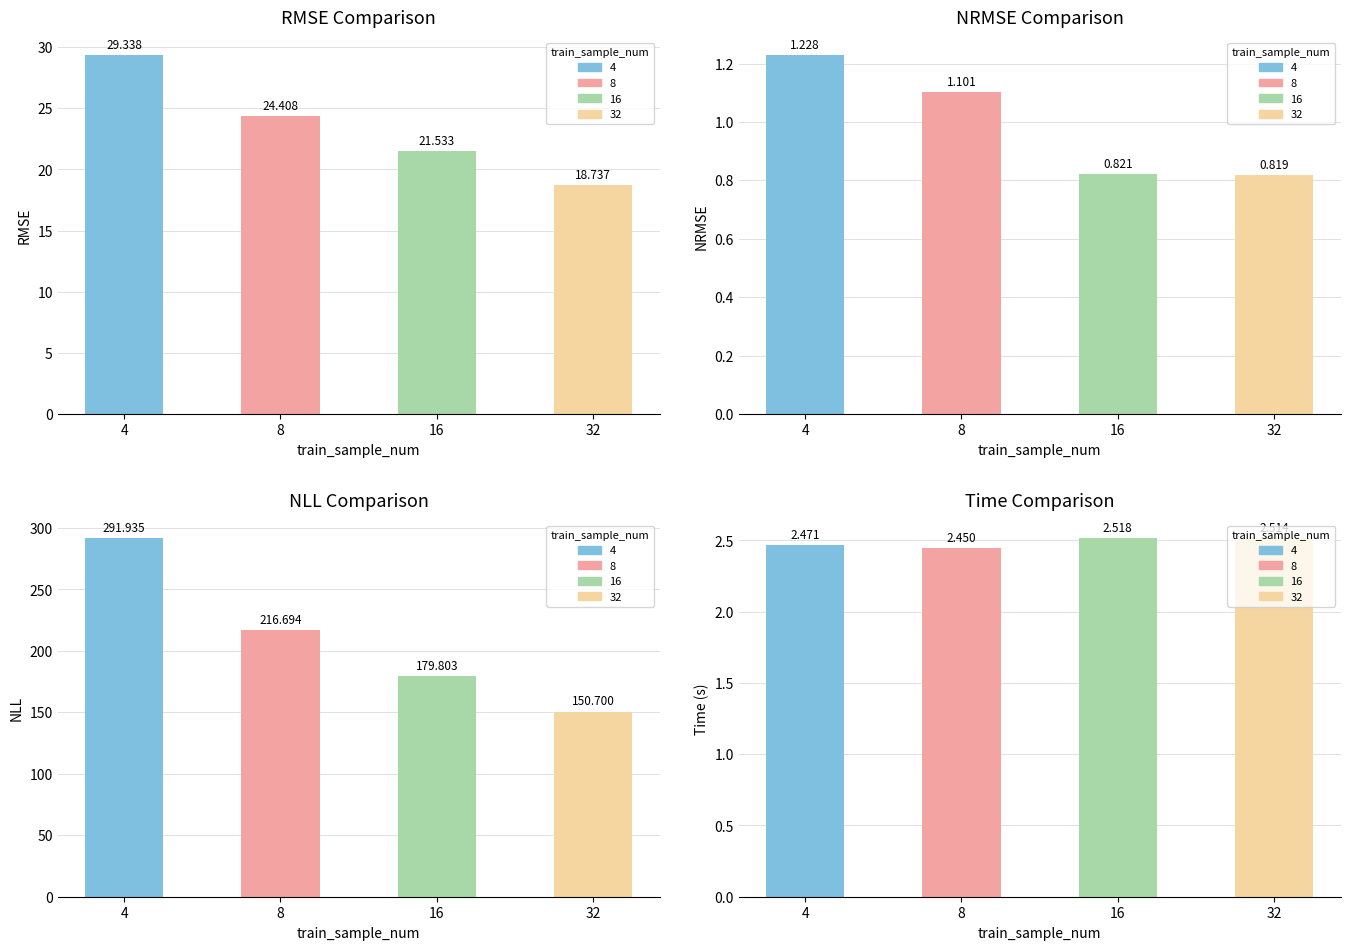

List the series in order of their peak value, highest first.

nll, rmse, time, nrmse